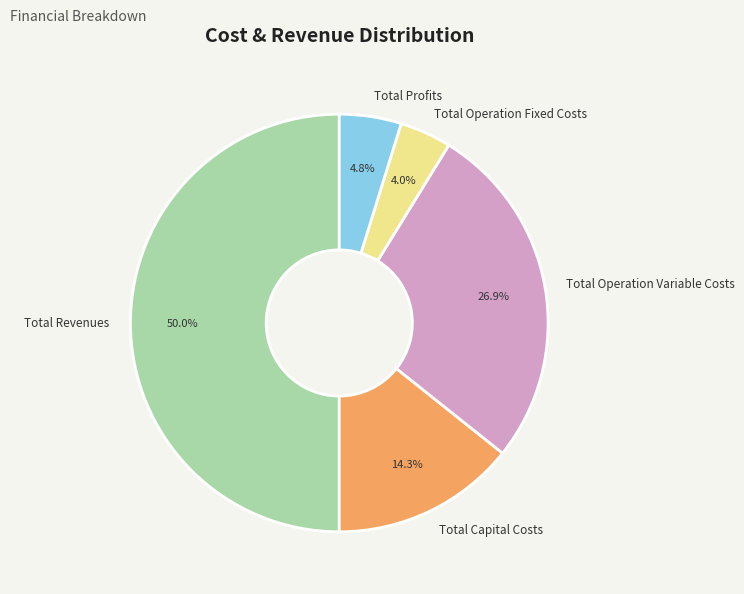

How many segments does this pie chart have?

5